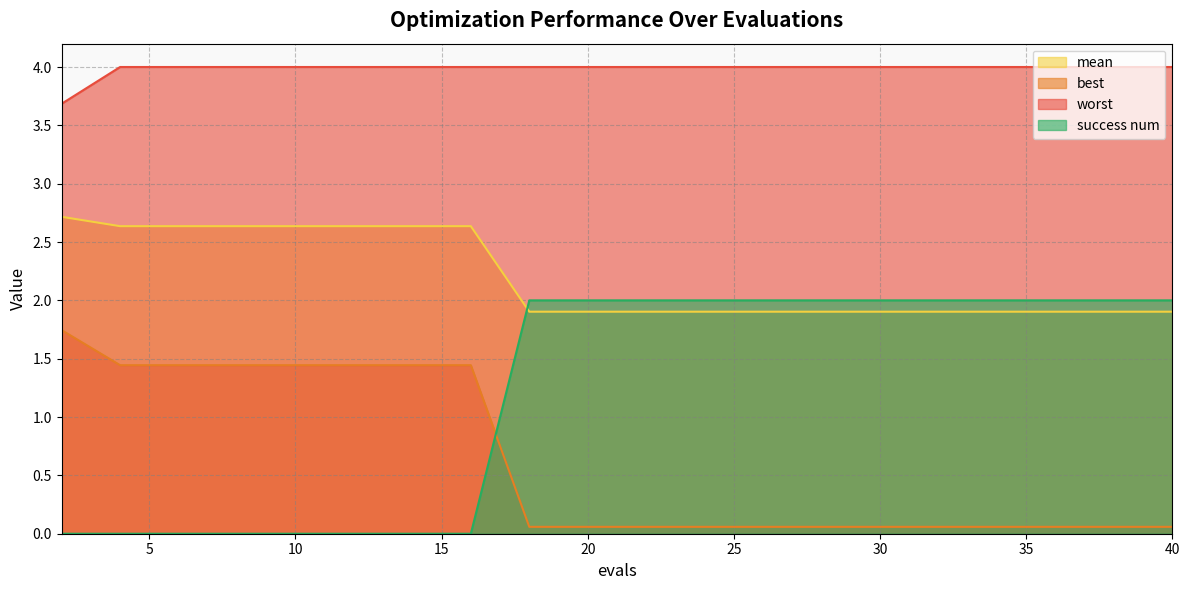

What is the total value across all series at 2?

8.1